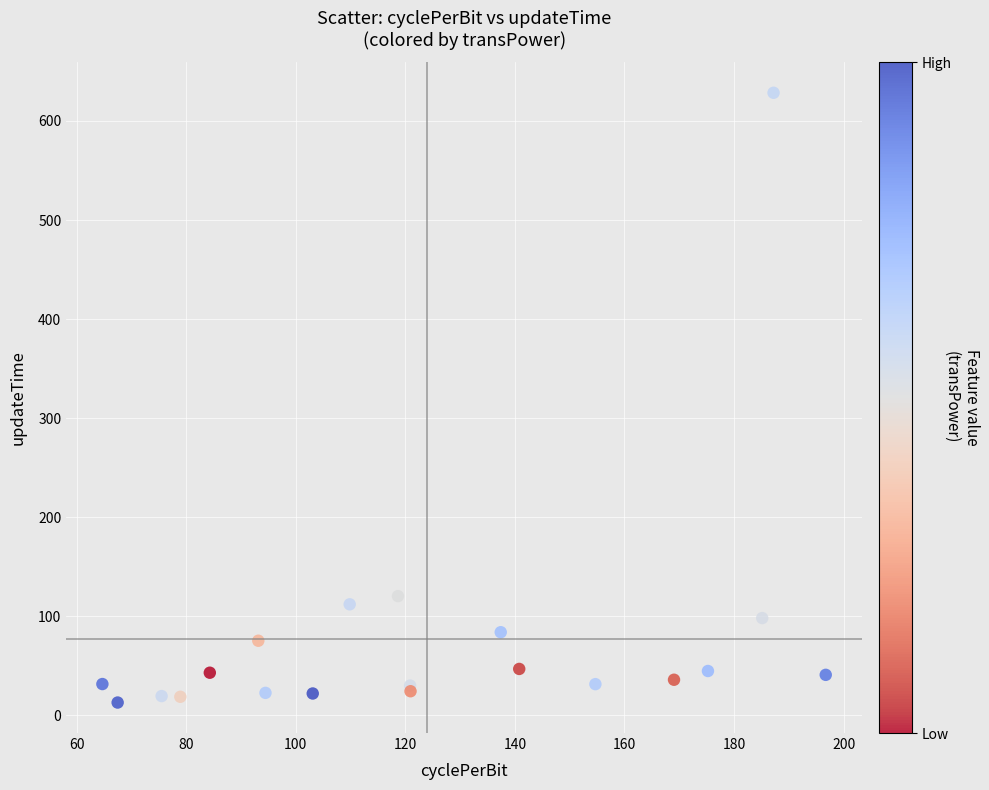

What Y value in the scatter plot is closest to 320?

120.4